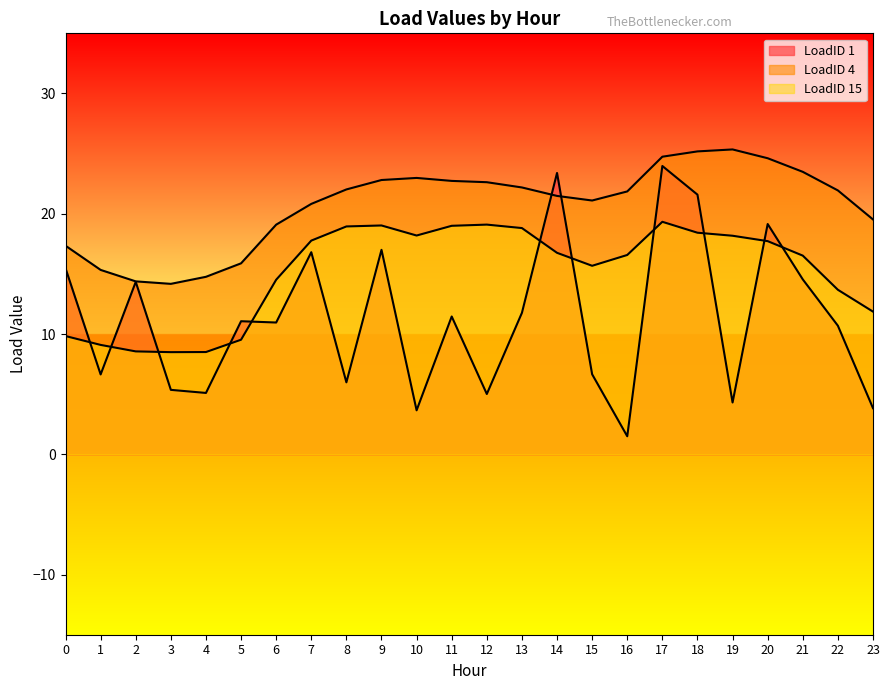

Reading left to right, transcribe all the data shown in this chart.

LoadID 1: 15.5	6.6	14.3	5.4	5.1	11.1	11.0	16.8	6.0	17.0	3.7	11.5	5.0	11.8	23.4	6.7	1.5	24.0	21.6	4.3	19.1	14.5	10.7	3.8
LoadID 4: 17.3	15.3	14.4	14.2	14.8	15.9	19.1	20.8	22.0	22.8	23.0	22.7	22.6	22.2	21.5	21.1	21.9	24.7	25.2	25.3	24.6	23.5	21.9	19.5
LoadID 15: 9.8	9.1	8.6	8.5	8.5	9.5	14.5	17.8	18.9	19.0	18.2	19.0	19.1	18.8	16.8	15.7	16.6	19.3	18.4	18.2	17.7	16.5	13.7	11.9